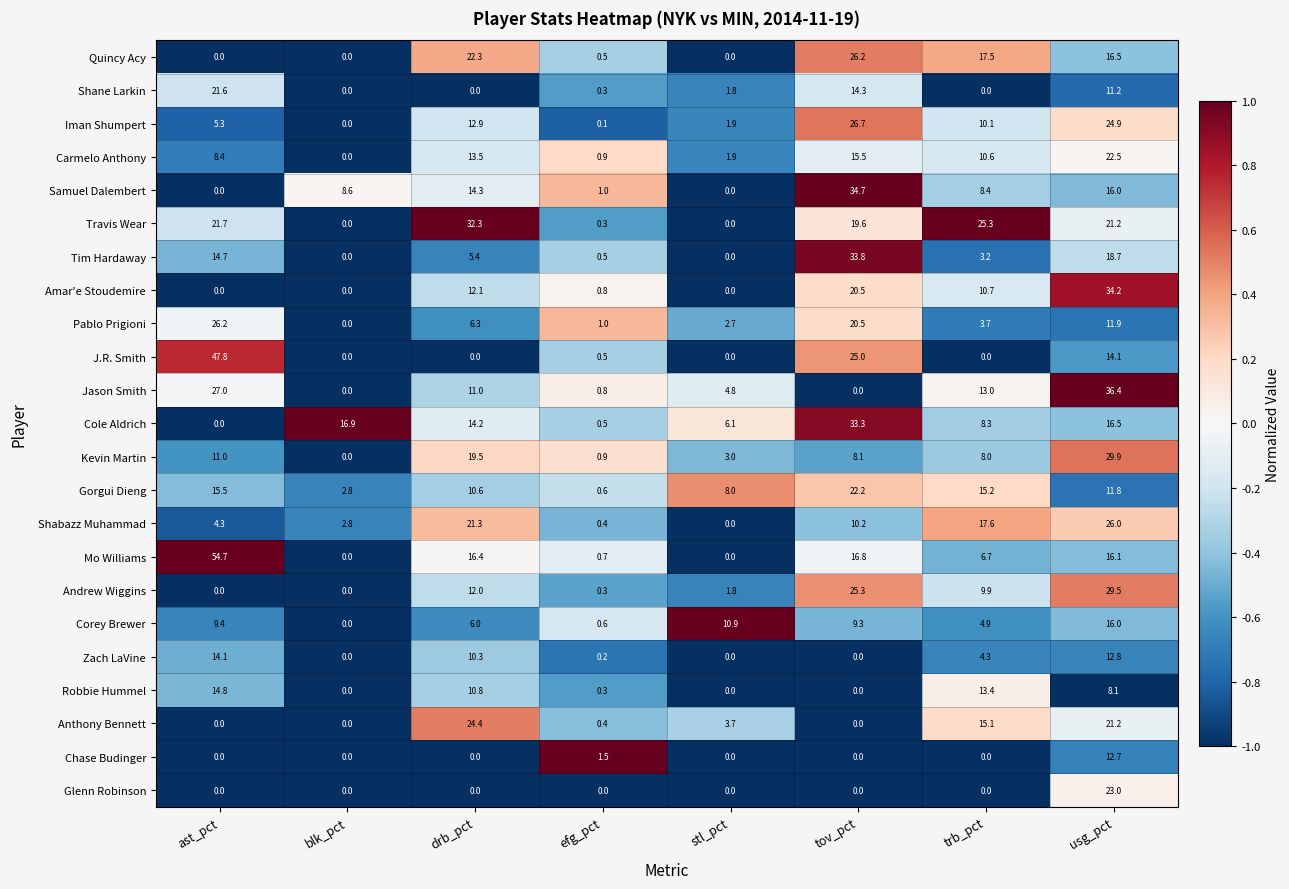

The value of Anthony Bennett at blk_pct is 0.0. True or false?

True